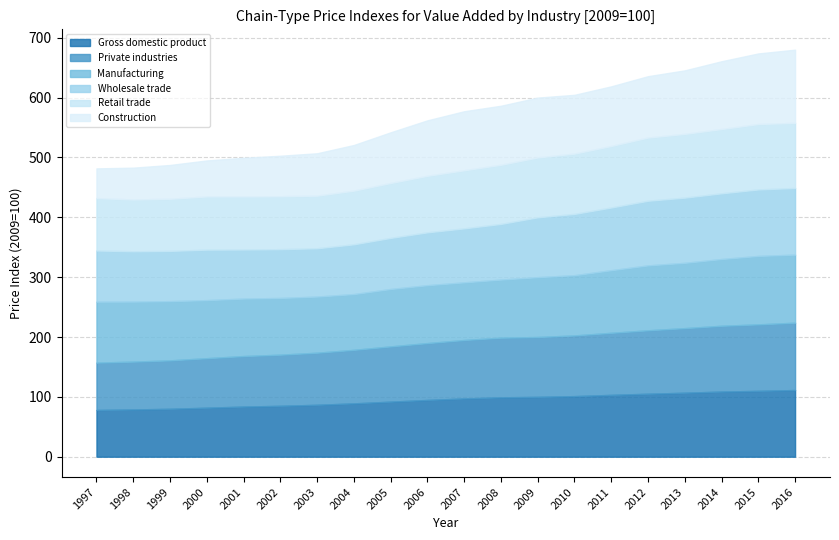

True or false: Wholesale trade and Manufacturing intersect in this chart.

True